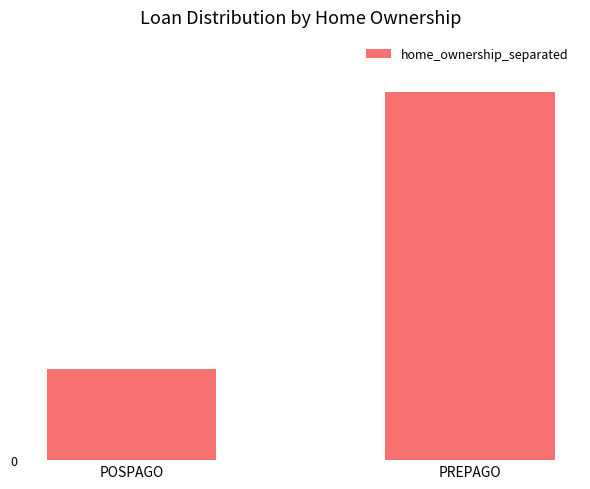

What is the average value?

9596